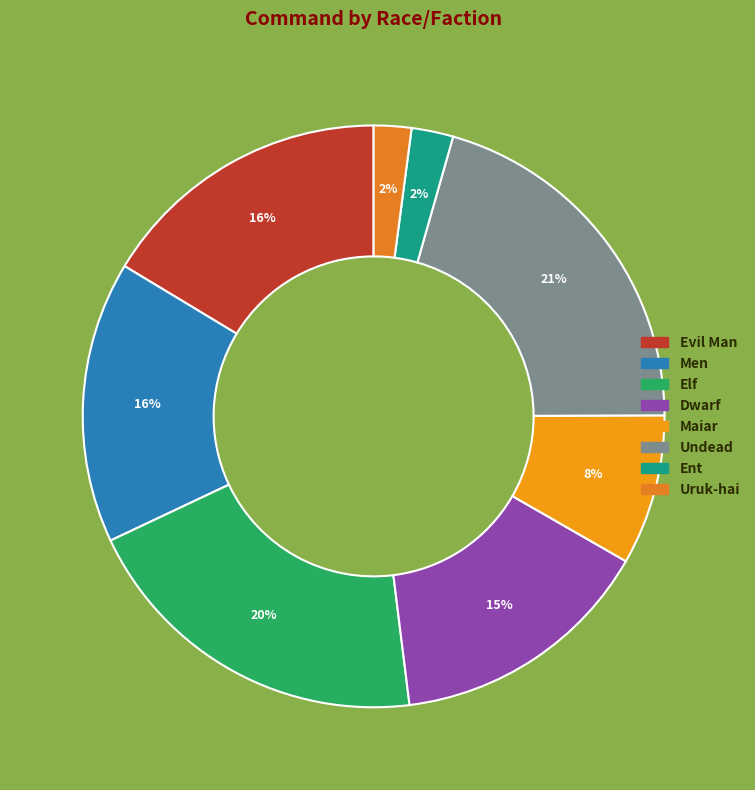

Which category has the smallest portion of the pie?

Uruk-hai